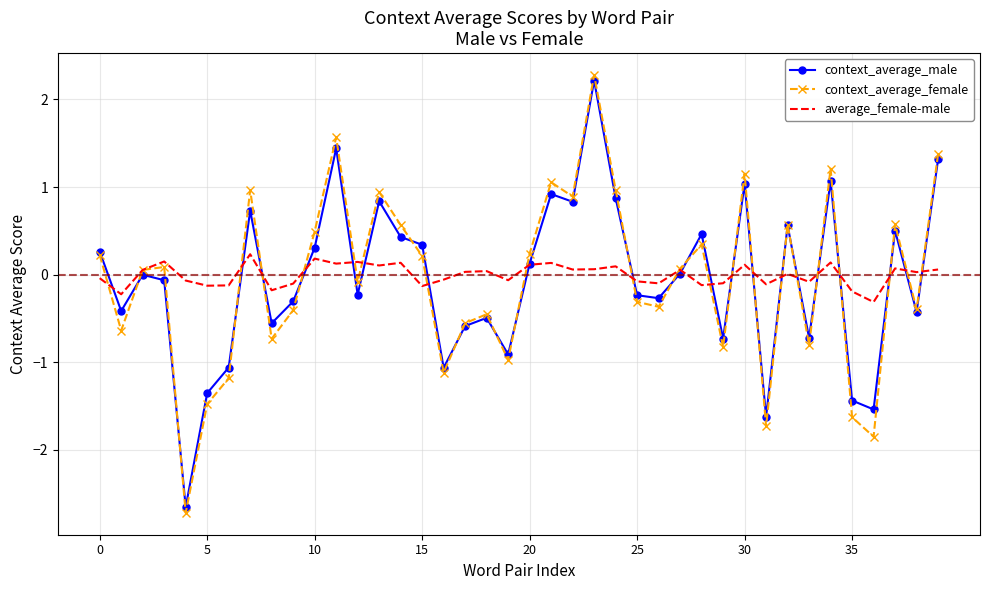

What is the greatest value displayed?

2.3